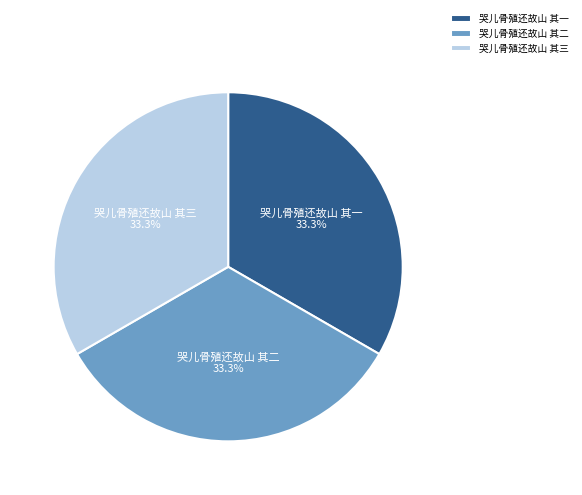

What is the ratio of the value at 哭儿骨殖还故山 其三 to the value at 哭儿骨殖还故山 其二?

1.0